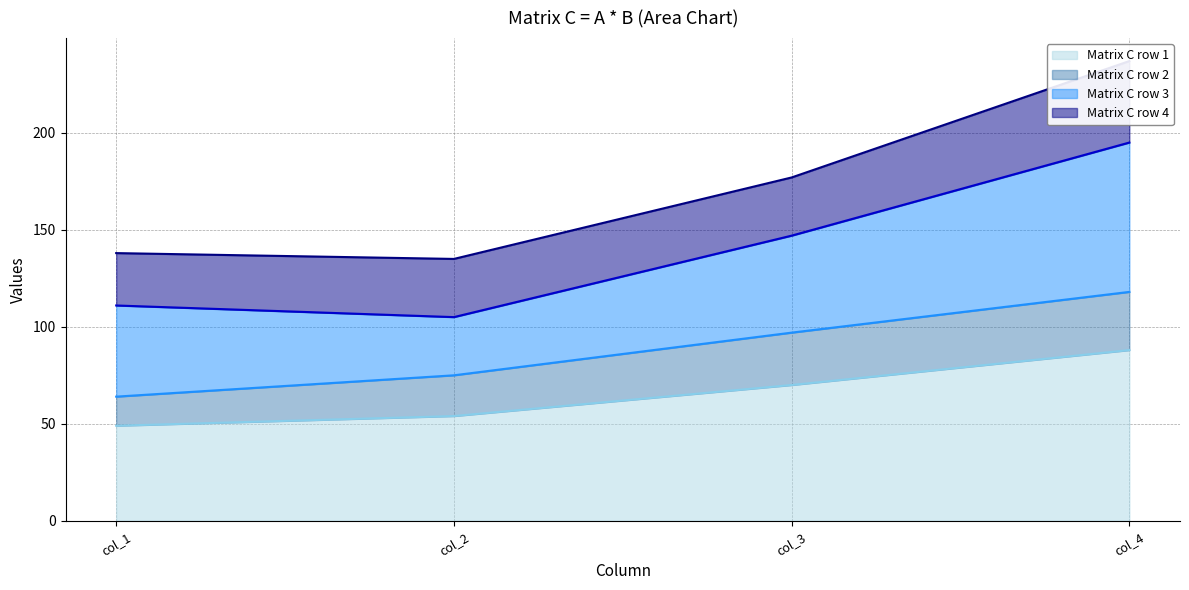

Rank the categories by Matrix C row 3 line value from highest to lowest.

col_4, col_3, col_1, col_2